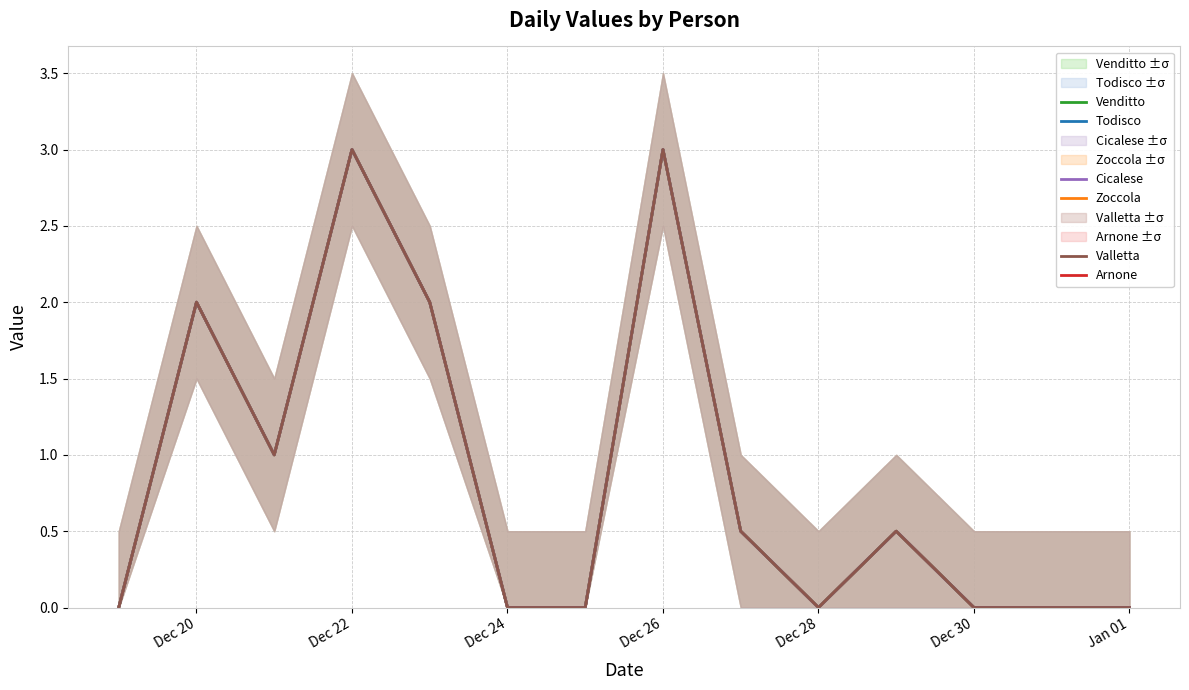

Rank the series at Dec 26 from lowest to highest value.

Todisco, Zoccola, Arnone, Venditto, Cicalese, Valletta